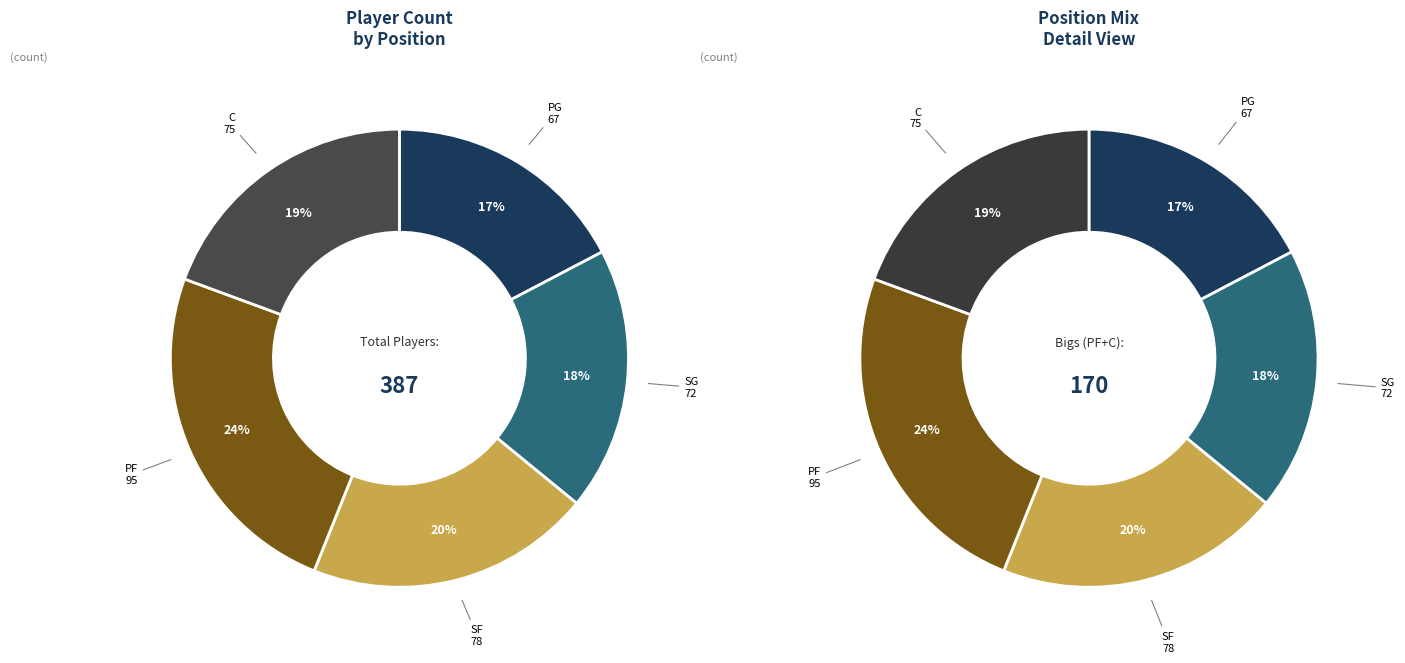

To the nearest percent, what is the average slice percentage?

20%